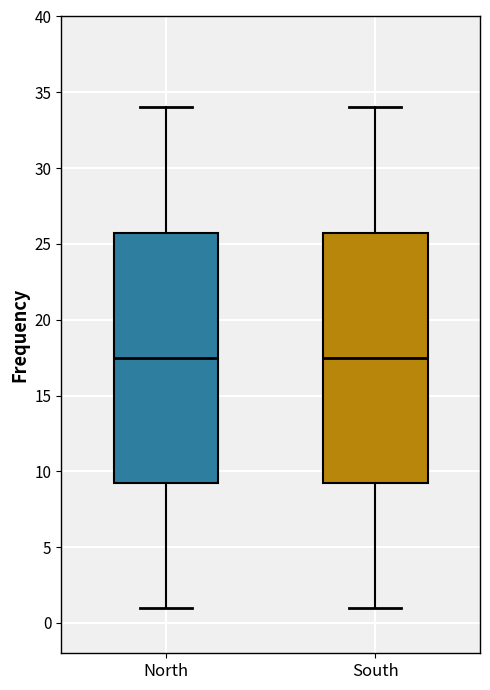

Where does the lower whisker of the box for North end on the y-axis? The values are not printed on the chart, so give them approximately, as read against the axis.

1.0